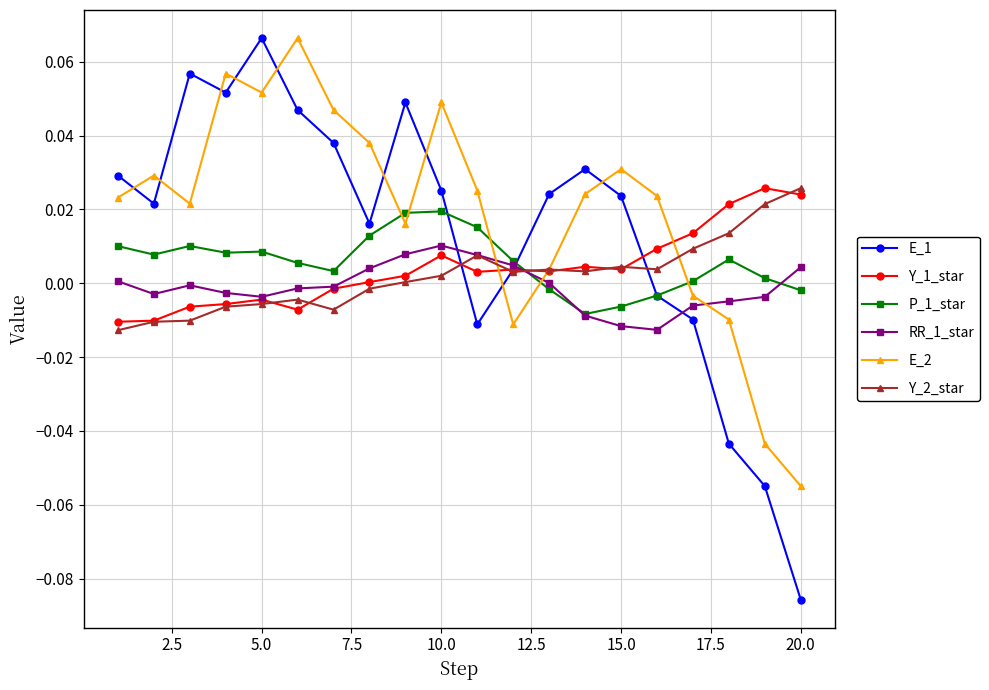

True or false: E_2 and P_1_star intersect in this chart.

True